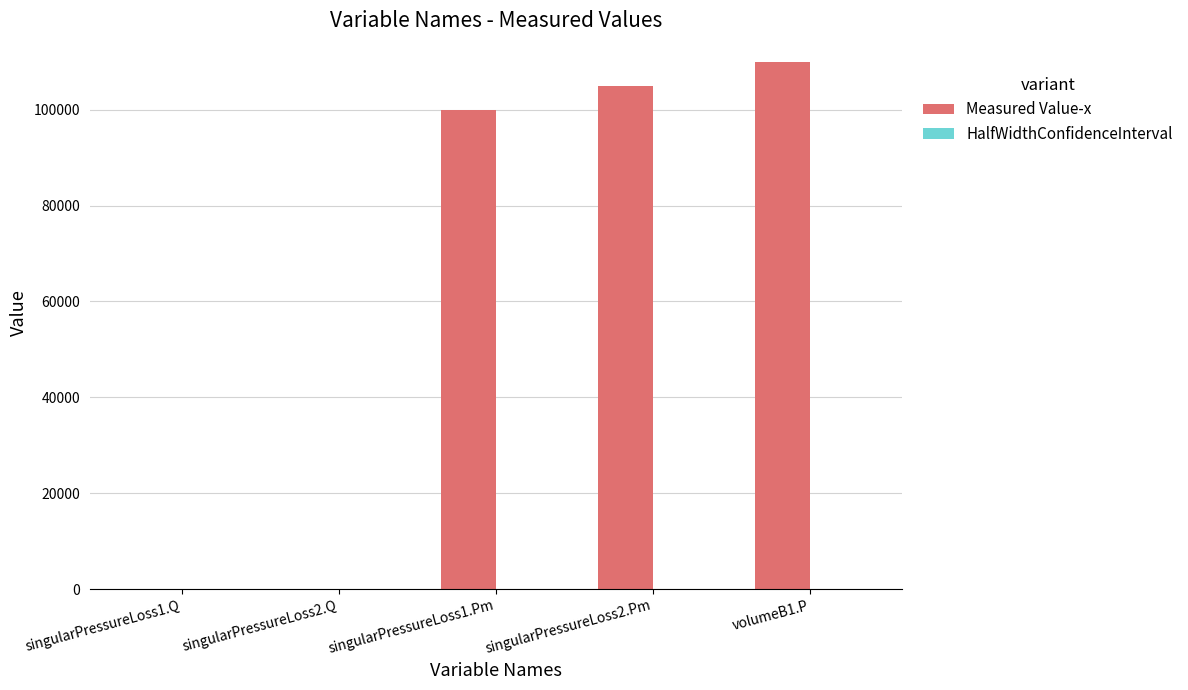

What is the maximum value shown in the chart?

110000.0